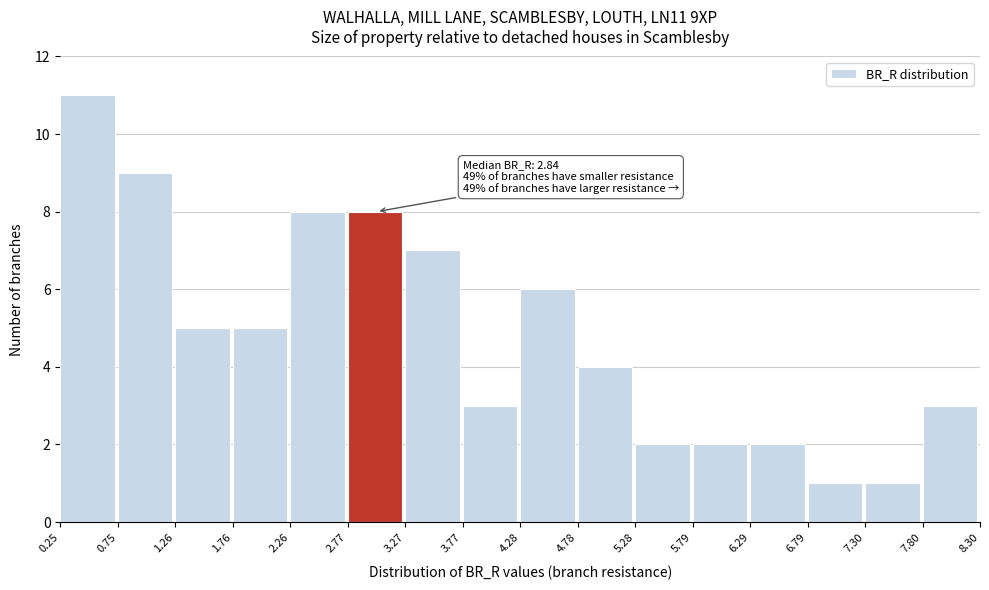

Which range on the x-axis has the tallest bar?

0.25 to 0.75